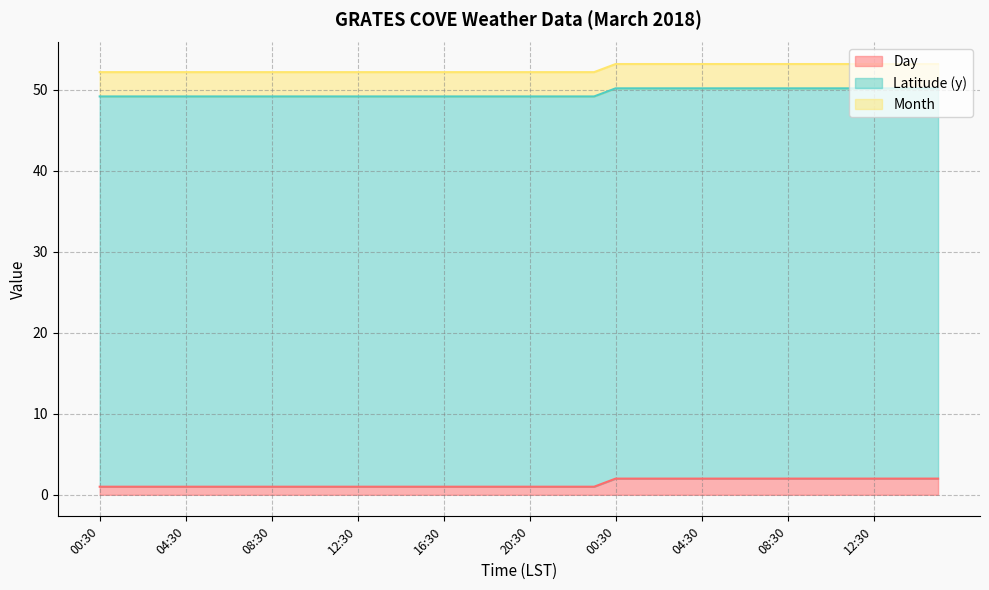

At which label does Day reach its minimum?

00:30